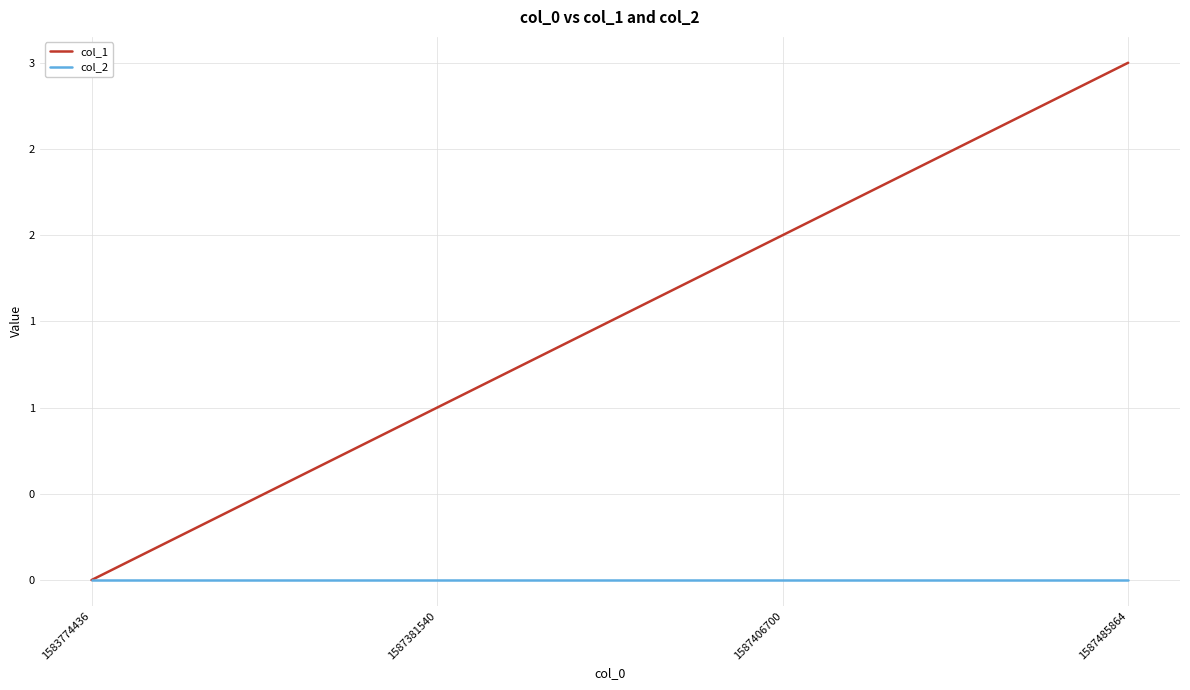

Where does the col_1 series first go above 2?

1587485864